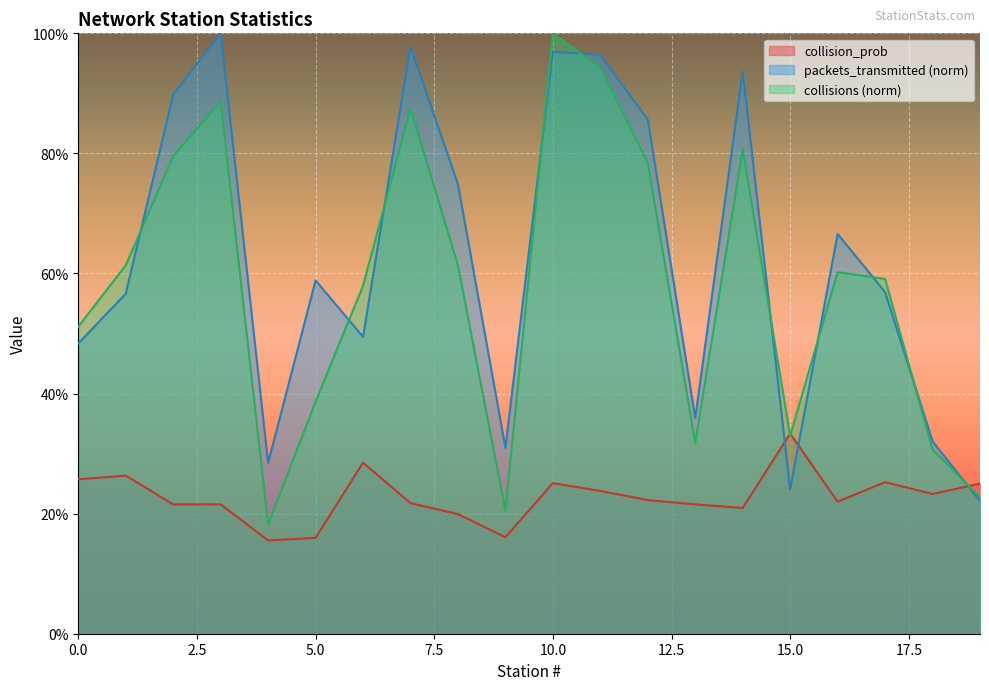

List the labels in order of collision_prob value, smallest first.

4, 5, 9, 8, 14, 2, 13, 3, 7, 16, 12, 18, 11, 19, 10, 17, 0, 1, 6, 15